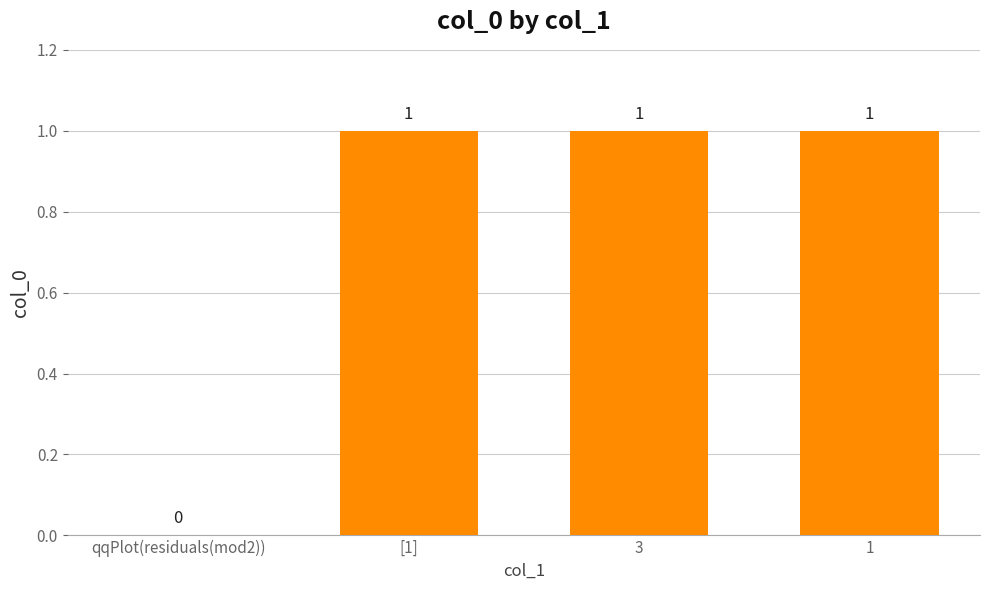

How many series are shown in this chart?

1